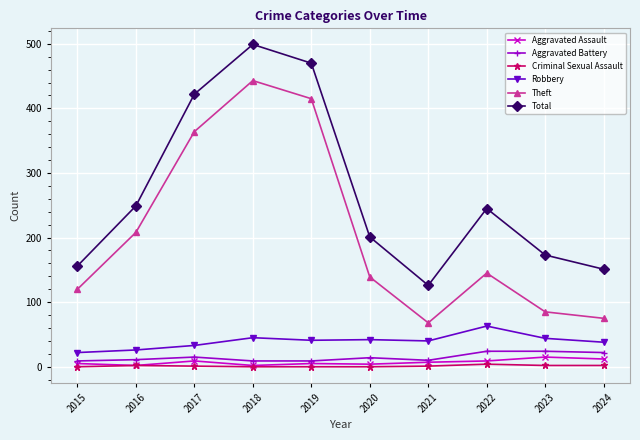

Is it true that Aggravated Battery equals 9 at 2015?

True